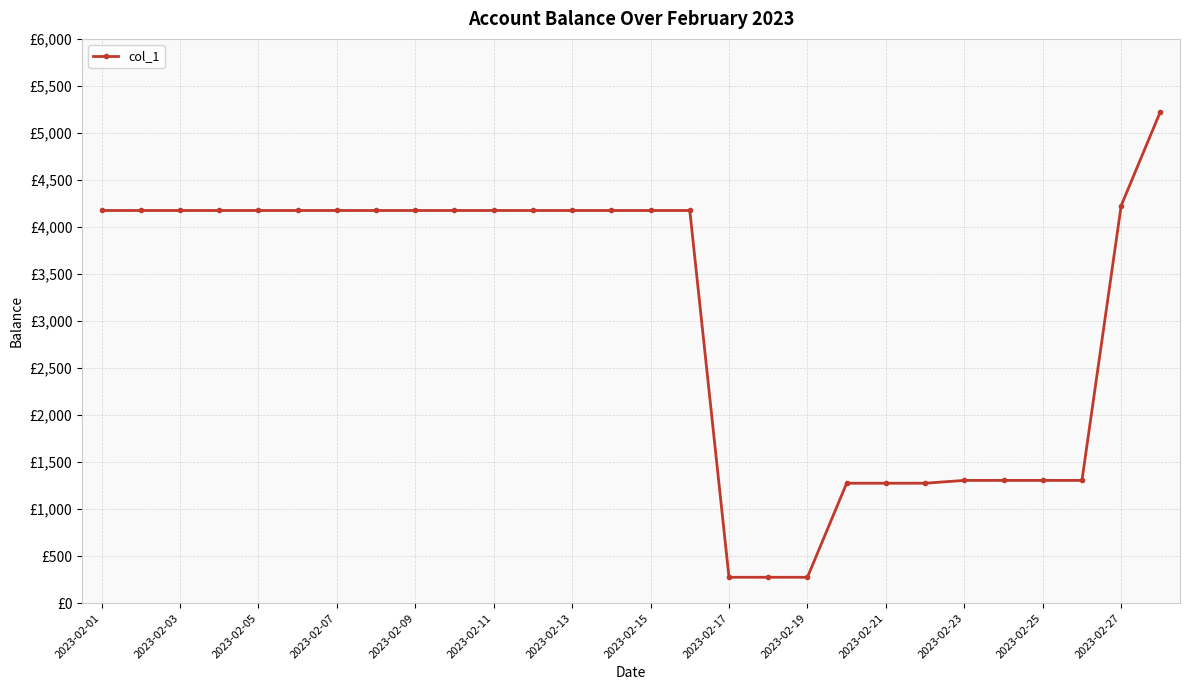

Does the chart have visible grid lines?

Yes